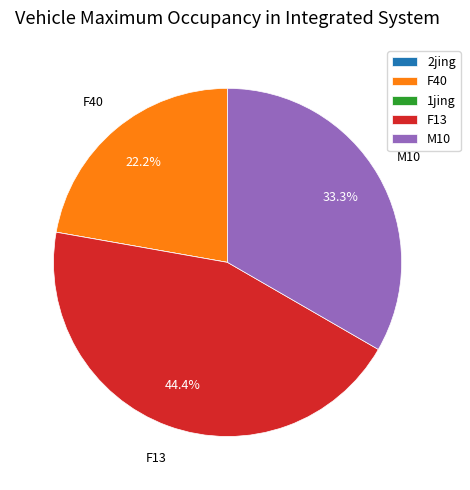

What is the largest slice in the pie chart?

F13